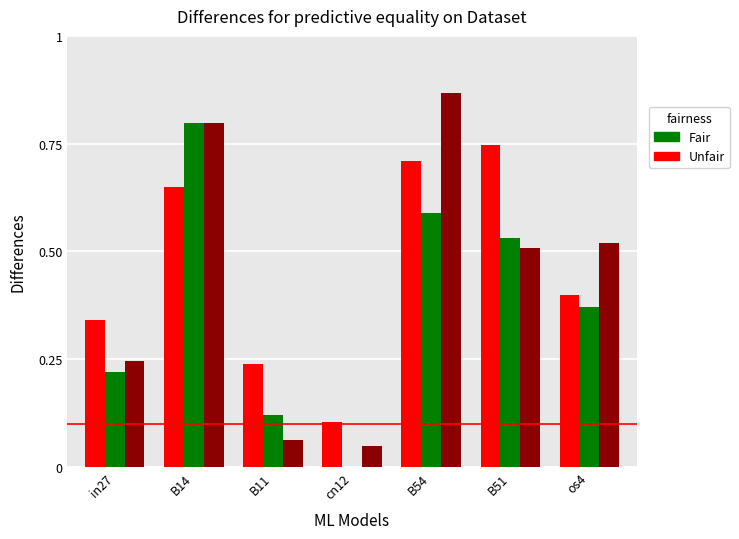

At which category is the sum across all series the highest?

B14